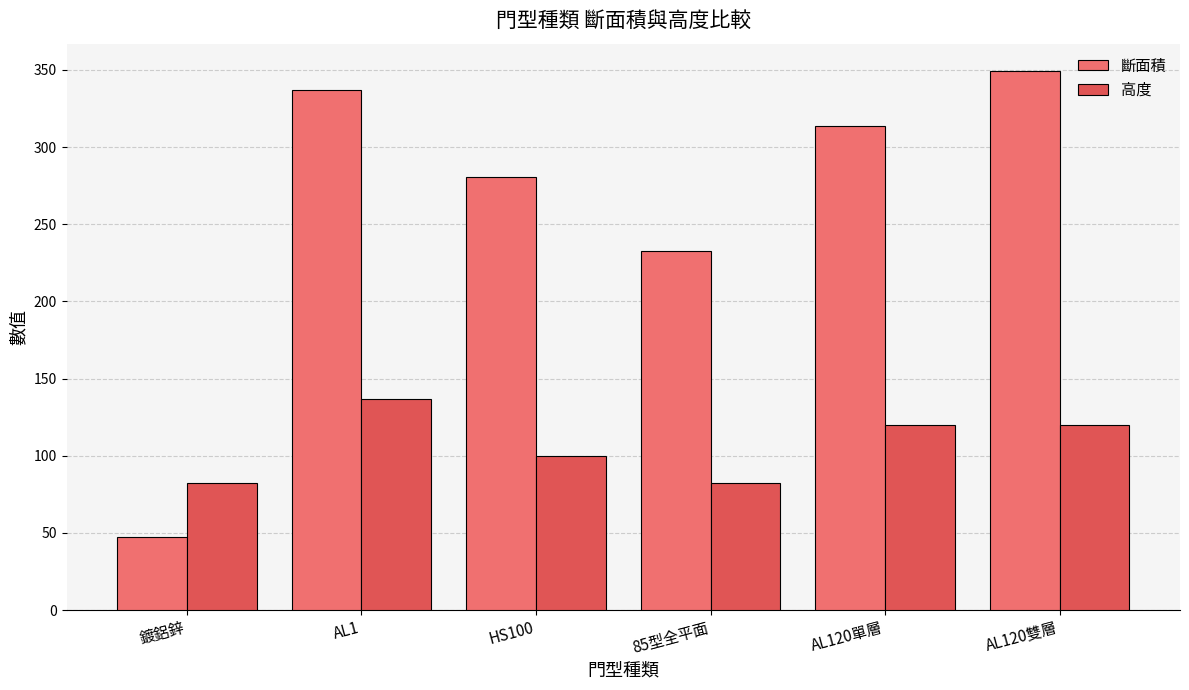

Is it true that 高度 equals 136.5 at AL1?

True